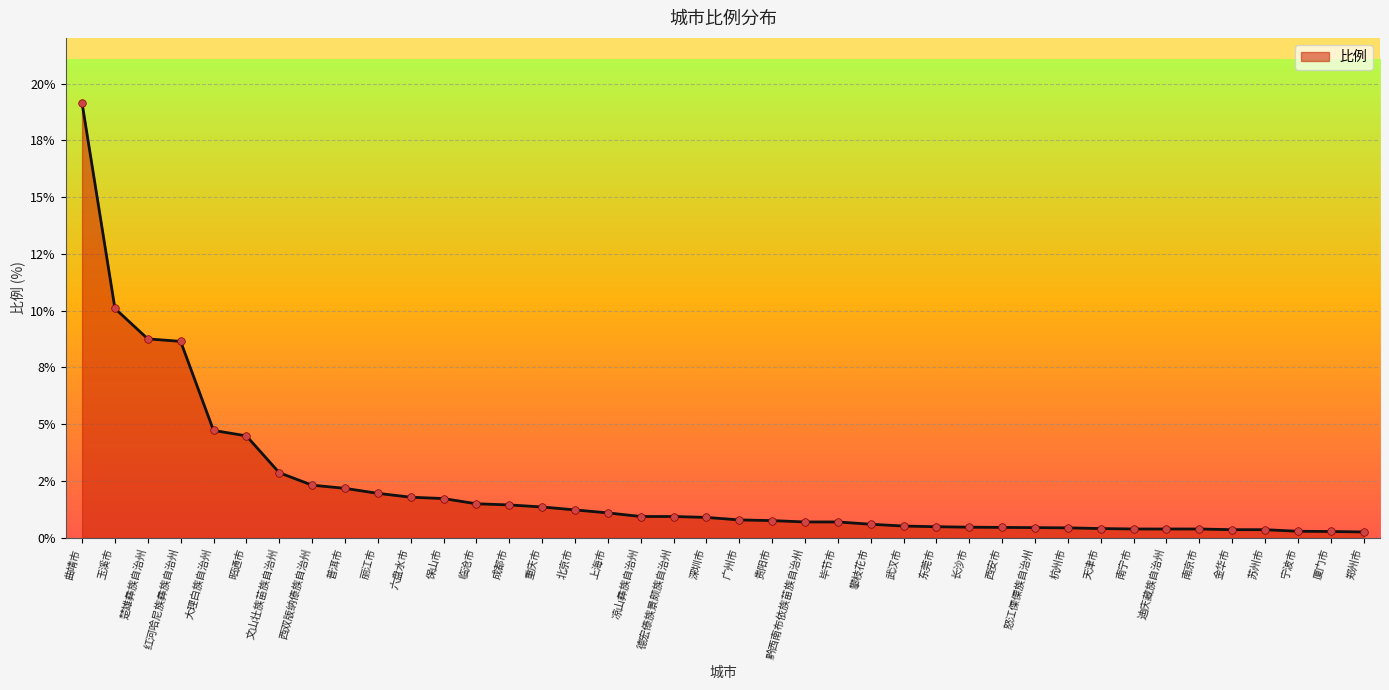

Which has a higher value, 凉山彝族自治州 or 深圳市?

凉山彝族自治州